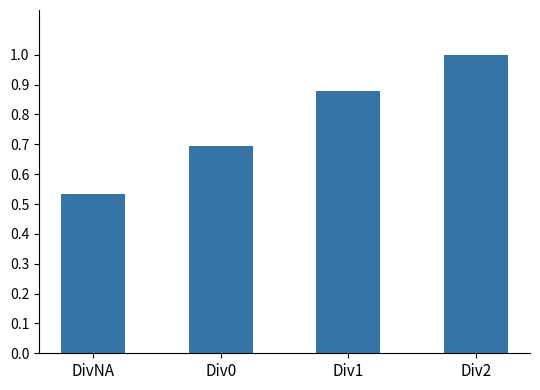

What is the difference between the values at Div1 and Div2?

0.1